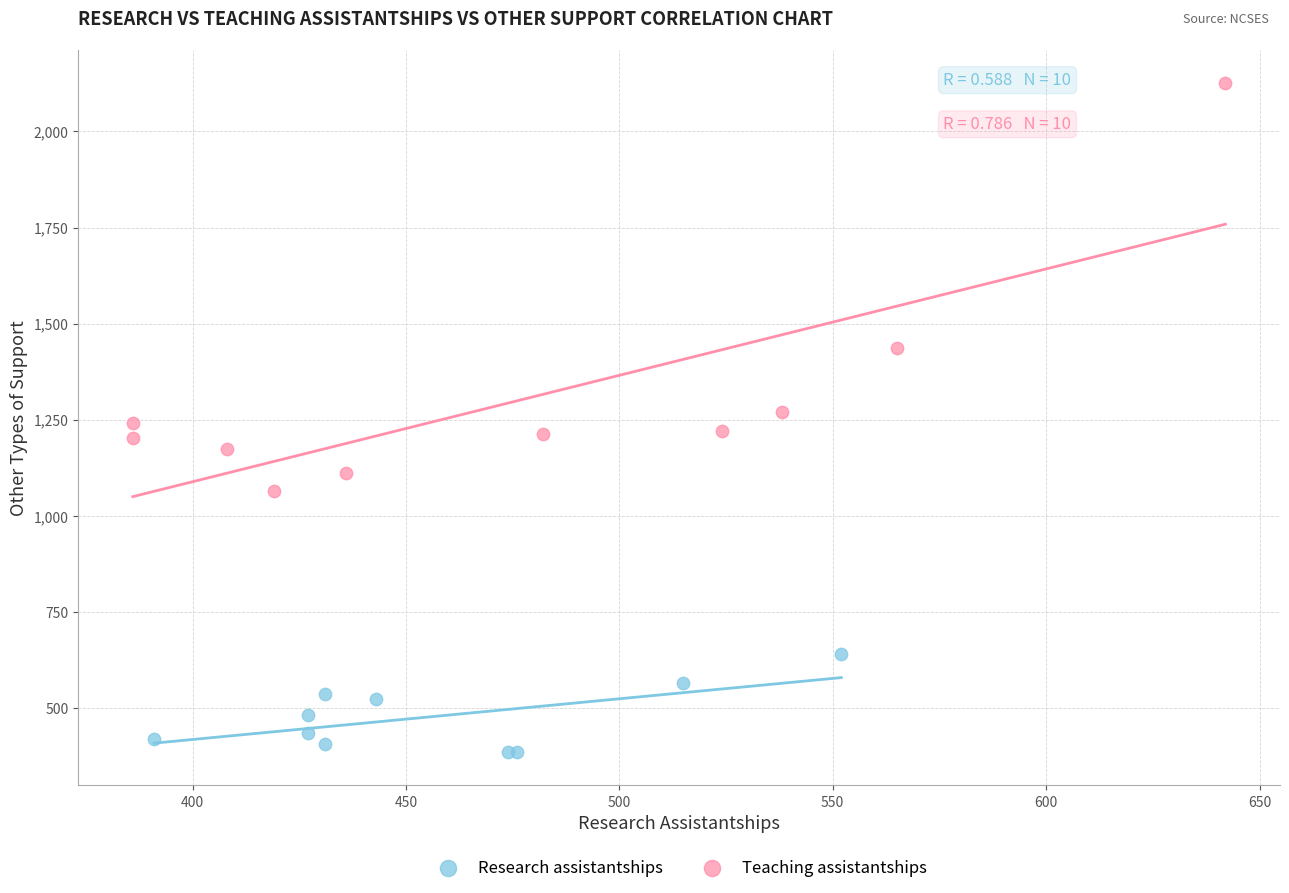

Which series reaches the minimum Y coordinate?

Research assistantships